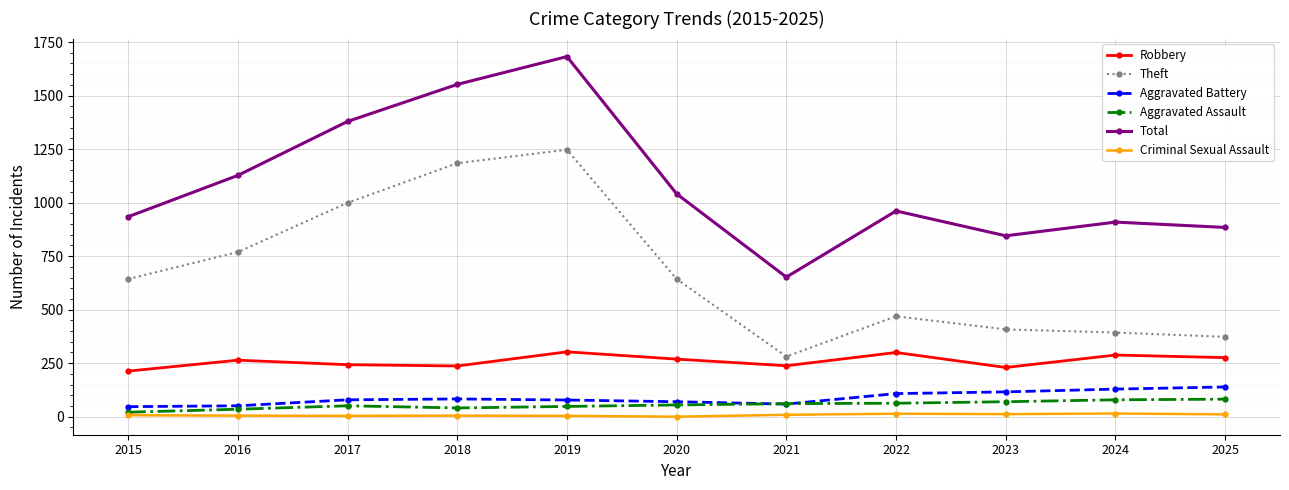

What is the total value across all series at 2025?

1765